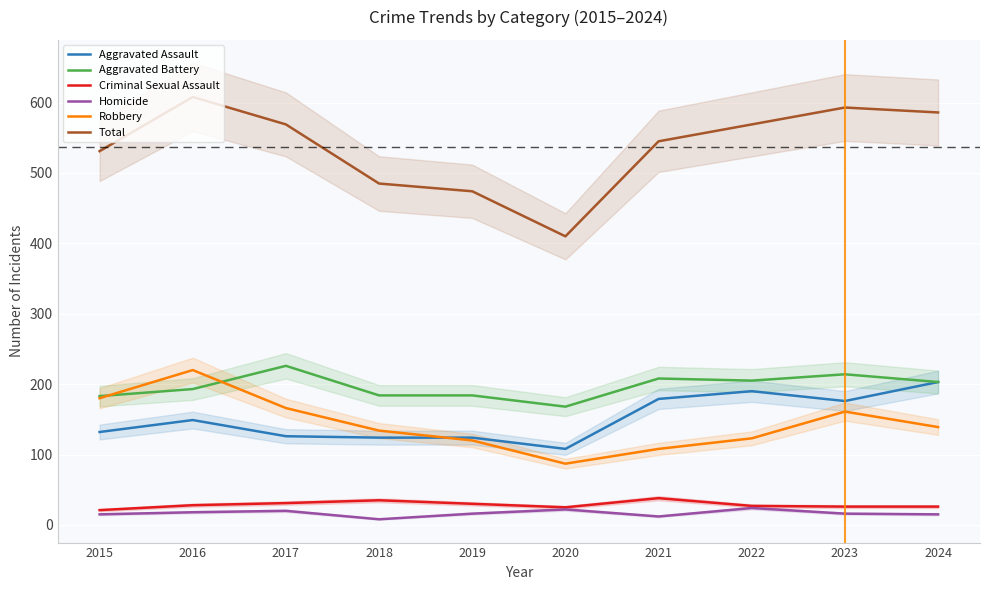

Which series has the largest total across all categories?

Total